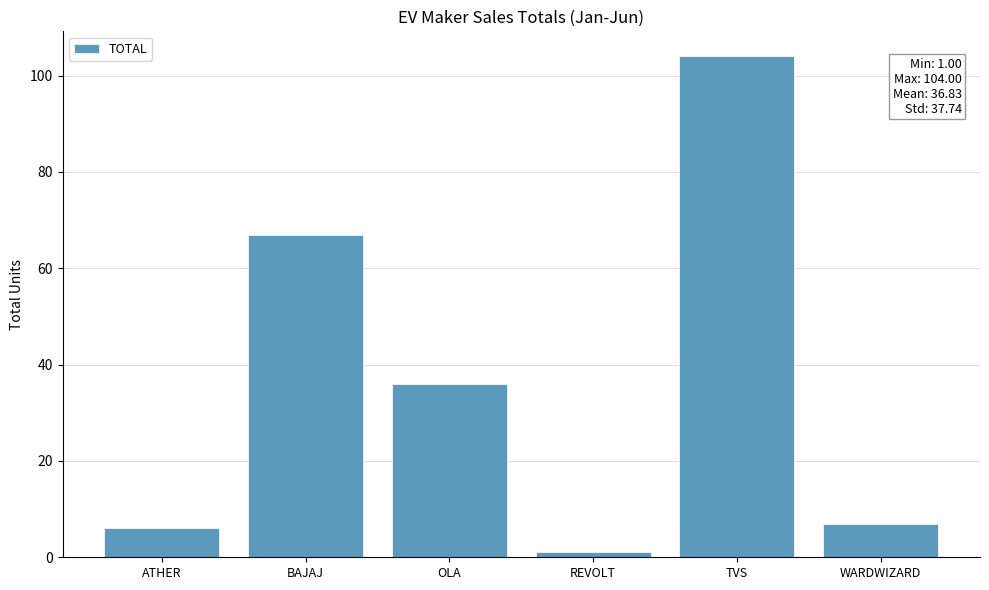

What is the label of the 6th bar from the right?

ATHER